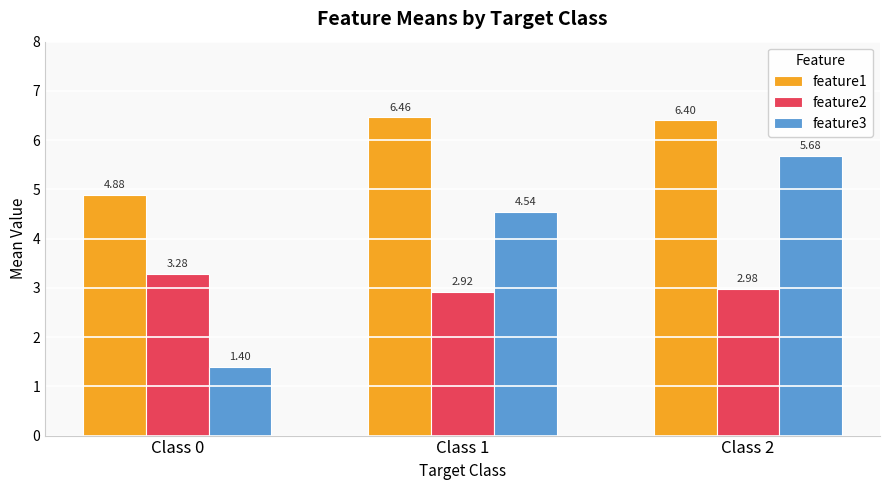

What is the difference between the highest and lowest values at Class 1?

3.5